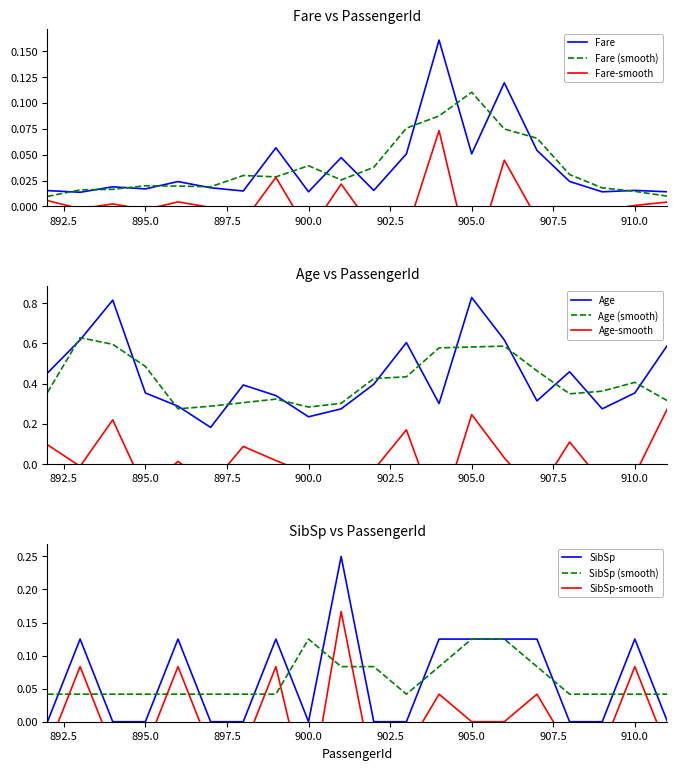

Which label corresponds to the smallest value in the chart?

892